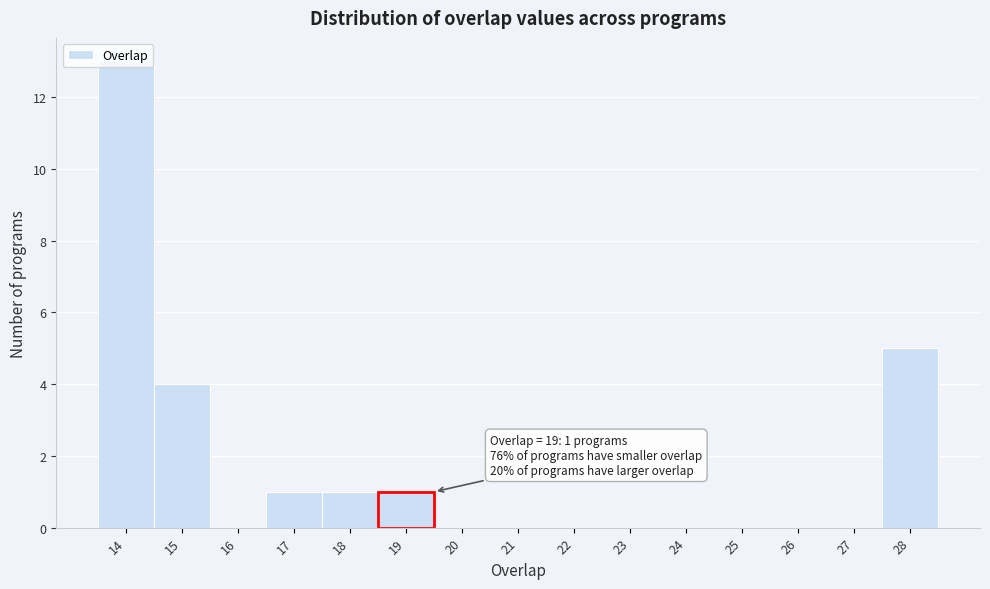

Which range on the x-axis has the tallest bar?

13.5 to 14.5